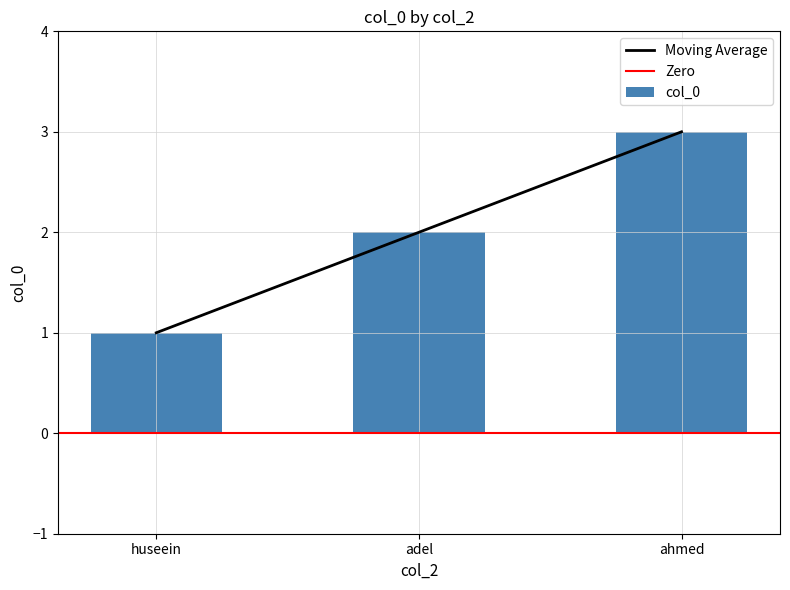

What is the maximum value shown in the chart?

3